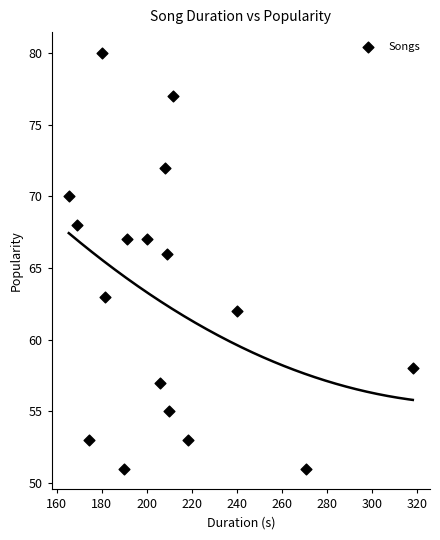

What Y value in the scatter plot is closest to 65?

66